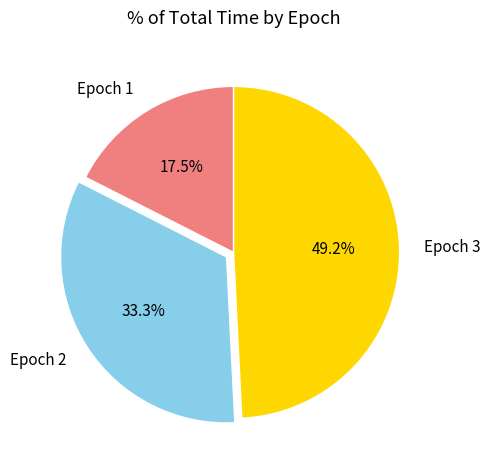

Is the sum of Epoch 3 and Epoch 1 greater than half?

Yes